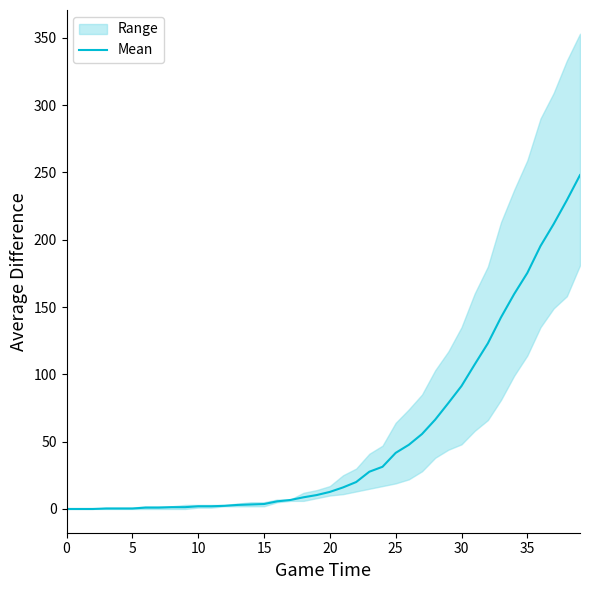

What is the highest value of the Mean series?

248.0